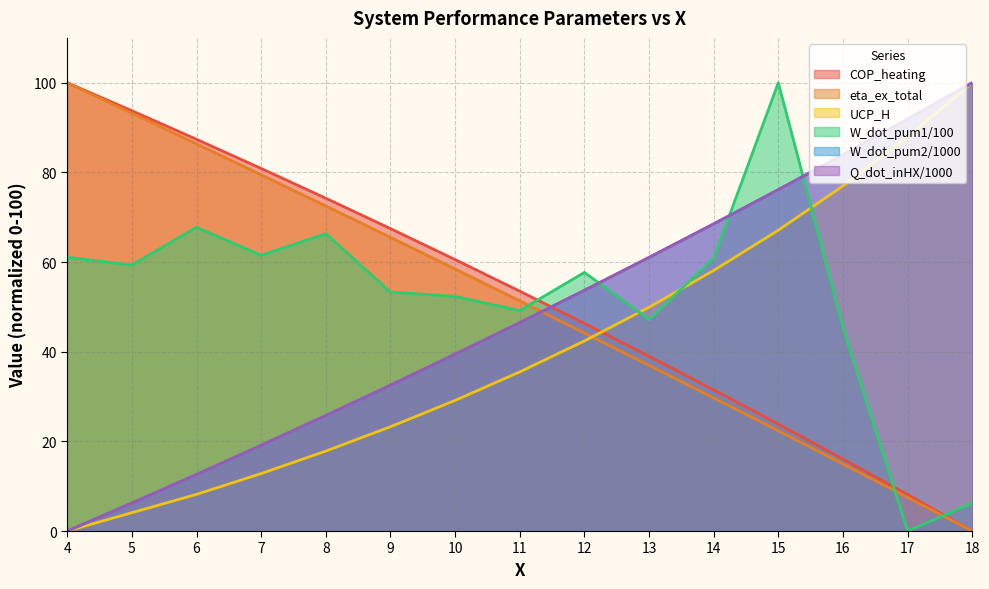

What is the difference between the second highest and minimum values in the W_dot_pum2/1000 series?

91.9